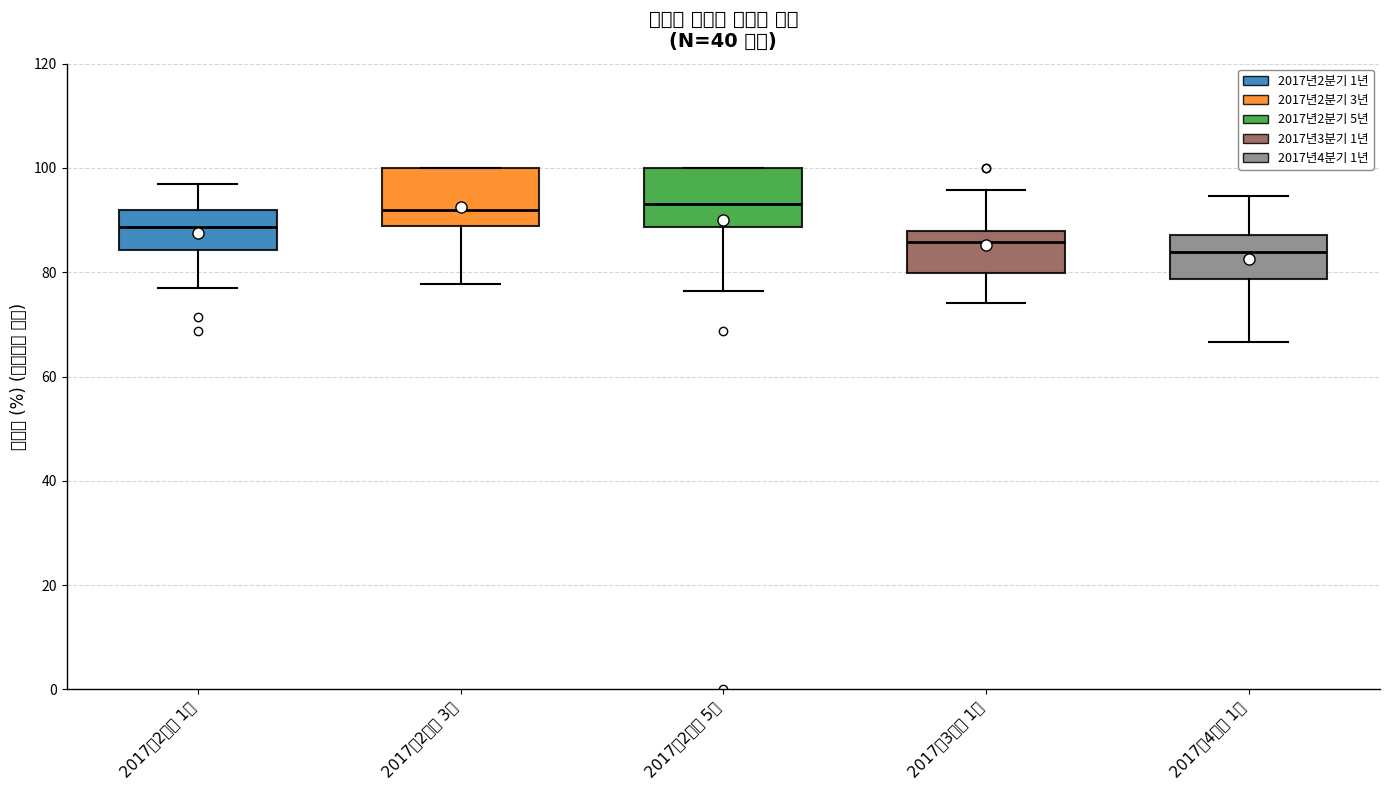

Reading left to right, read every box against the y-axis: the position of its median line, the range the box covers, and the ends of its whiskers. The values are not printed on the chart, so give them approximately, as read against the axis.

2017년2분기 1년: median 88, box 84 to 92, whiskers 76 to 96
2017년2분기 3년: median 92, box 88 to 100, whiskers 78 to 100
2017년2분기 5년: median 94, box 88 to 100, whiskers 76 to 100
2017년3분기 1년: median 86, box 80 to 88, whiskers 74 to 96
2017년4분기 1년: median 84, box 78 to 88, whiskers 66 to 94